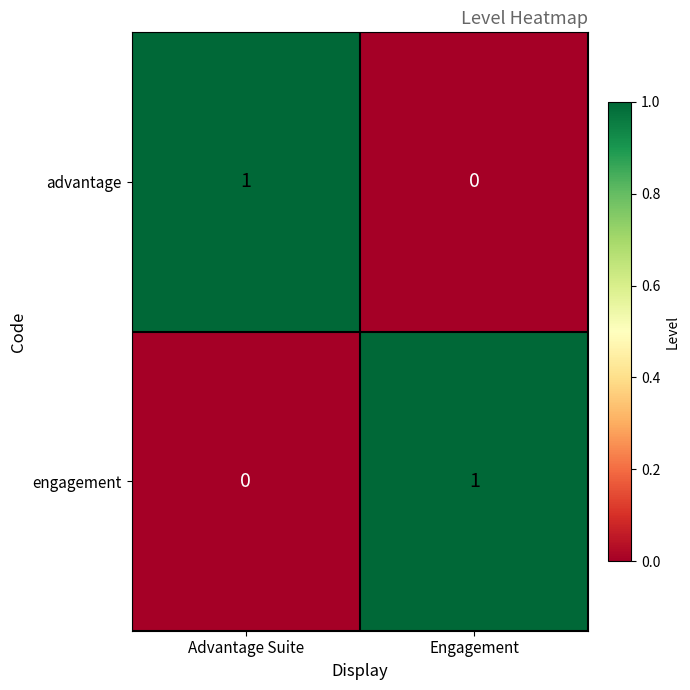

The advantage series shows 0 at Engagement. True or false?

True